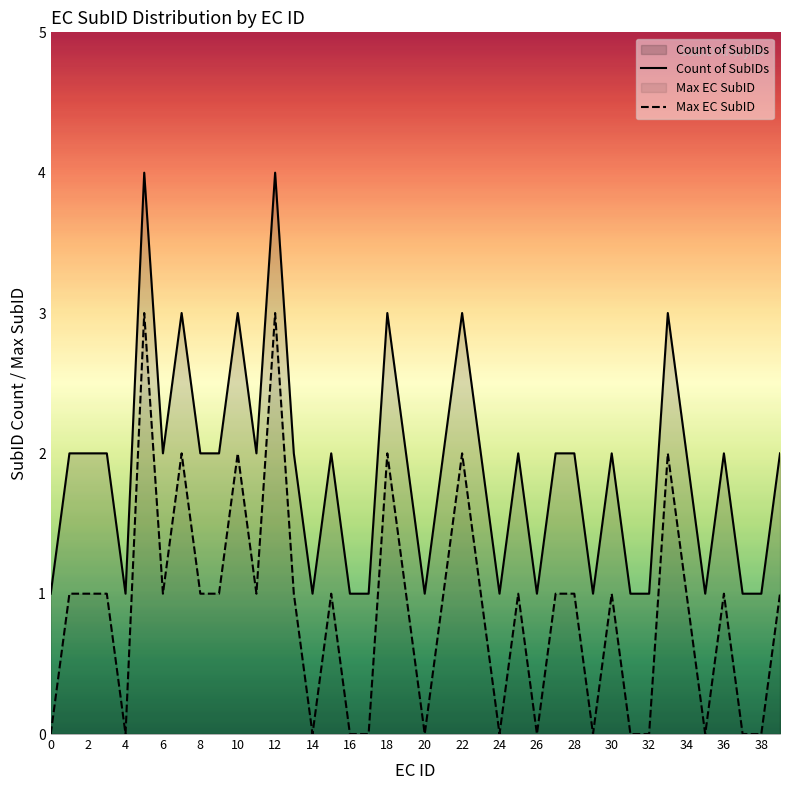

What value does the Count of SubIDs series have at 4?

1